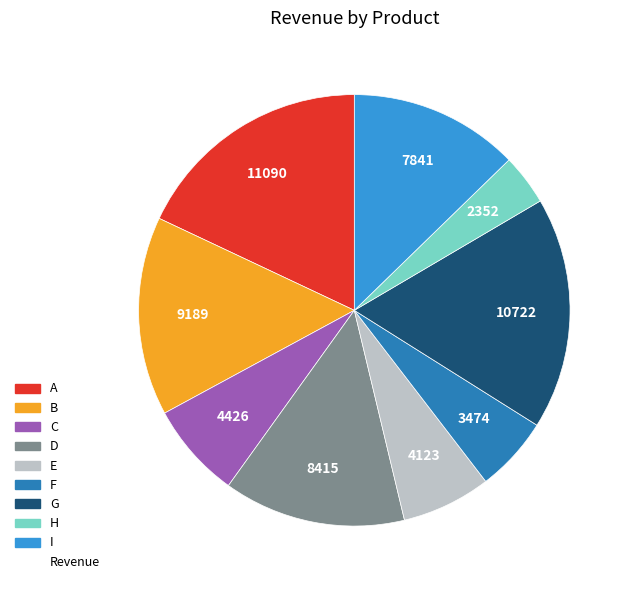

Is there any slice that represents more than half of the pie?

No